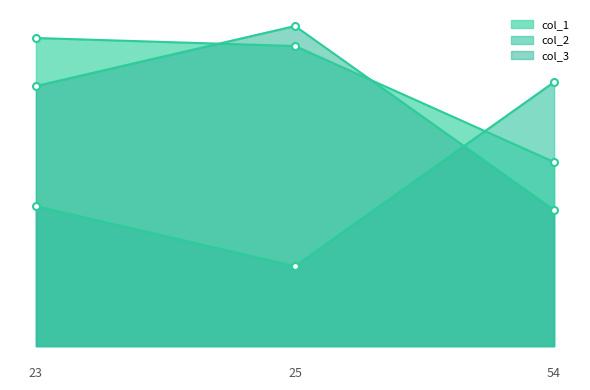

Does the chart have visible grid lines?

No